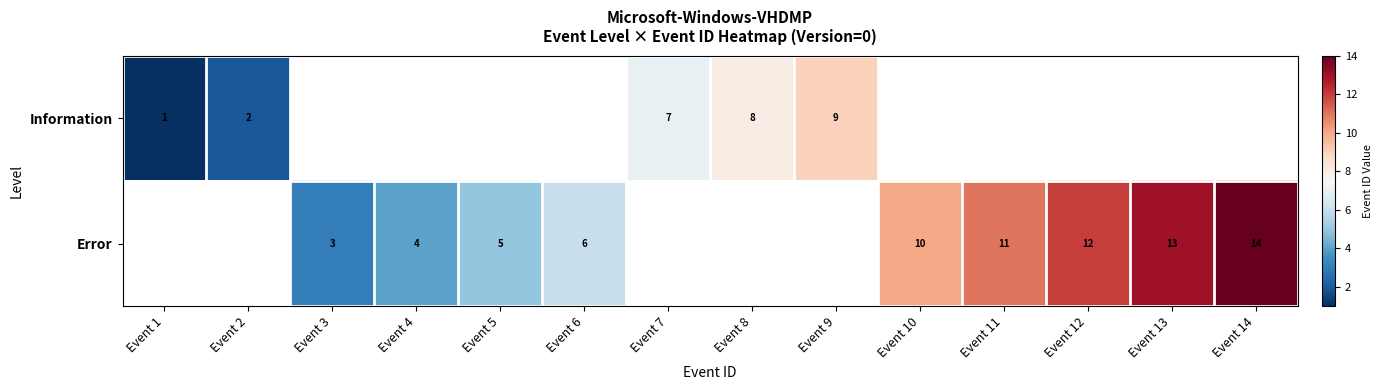

Is it true that Information equals 1 at Event 2?

False